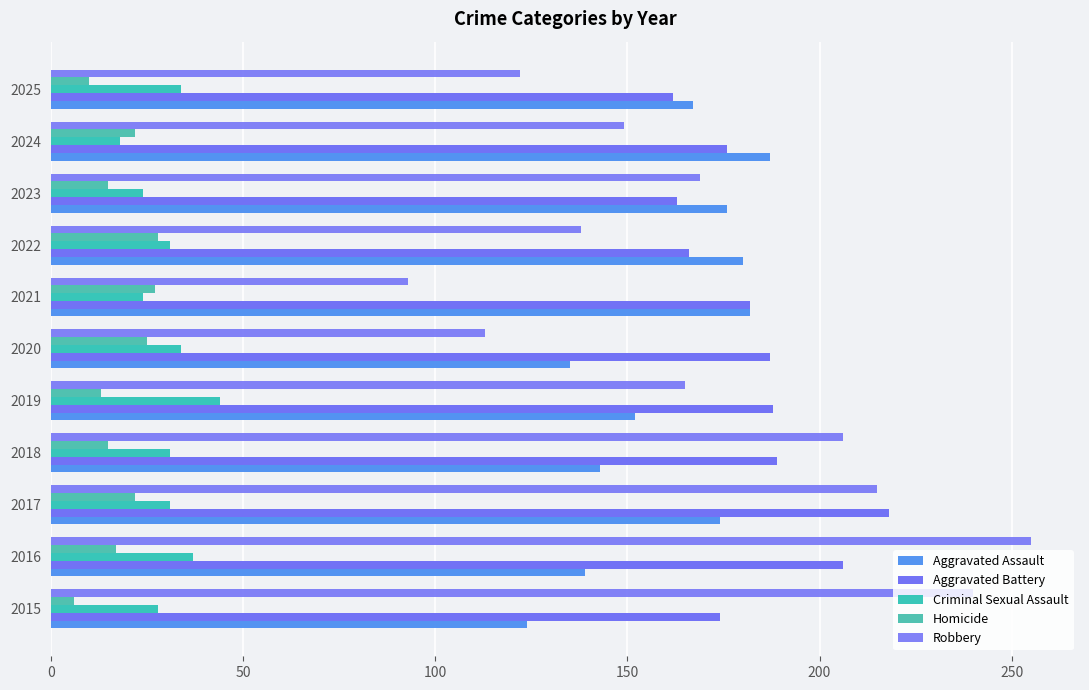

What is the sum of all Homicide values?

200